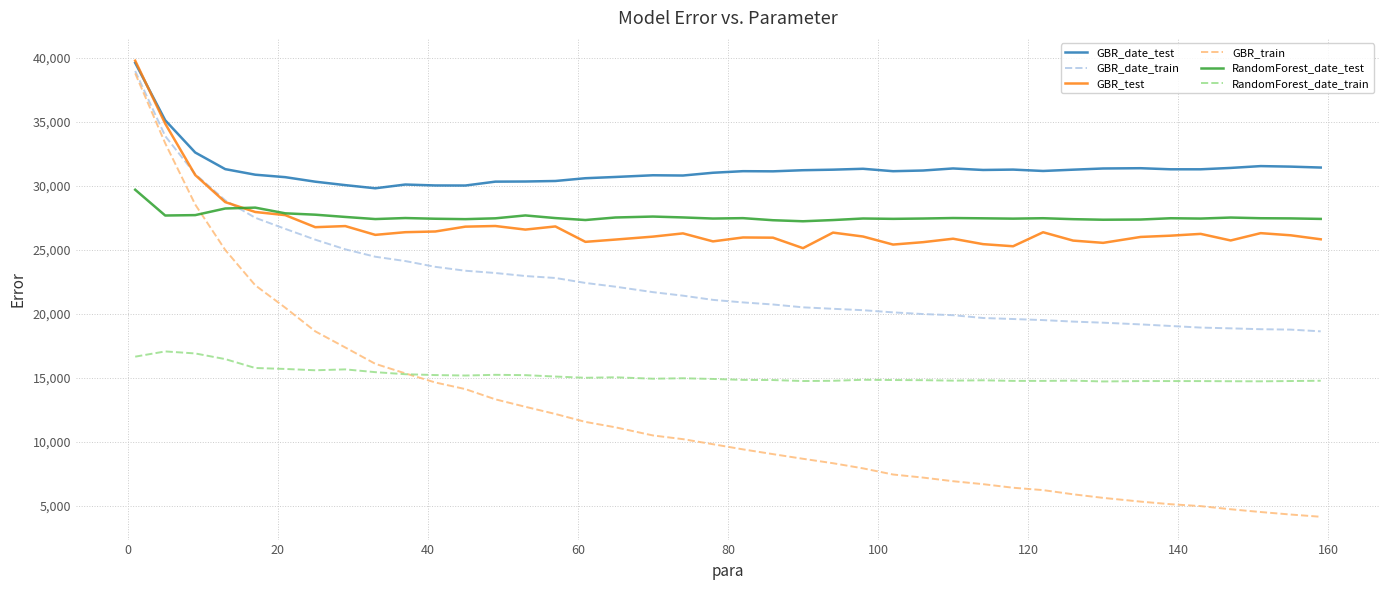

What are all the series names shown in the legend?

GBR_date_test, GBR_date_train, GBR_test, GBR_train, RandomForest_date_test, RandomForest_date_train